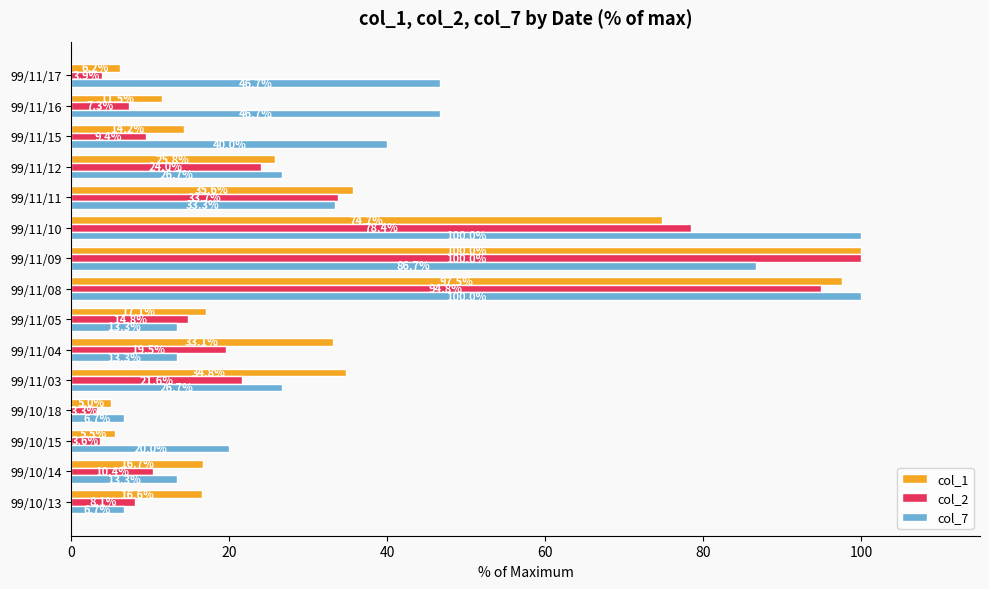

Is it true that col_7 equals 21.4 at 99/11/04?

False